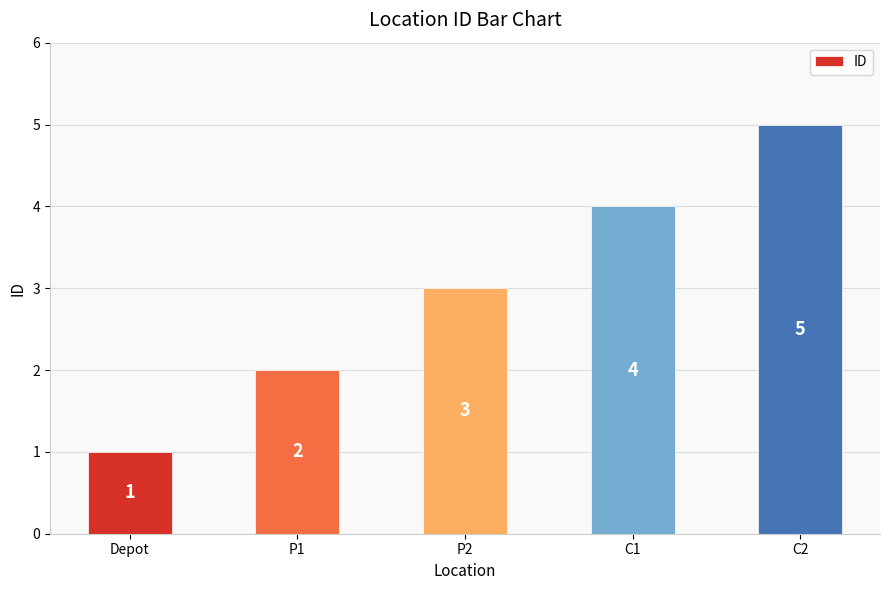

Are the bars grouped side by side (vs. stacked)?

No